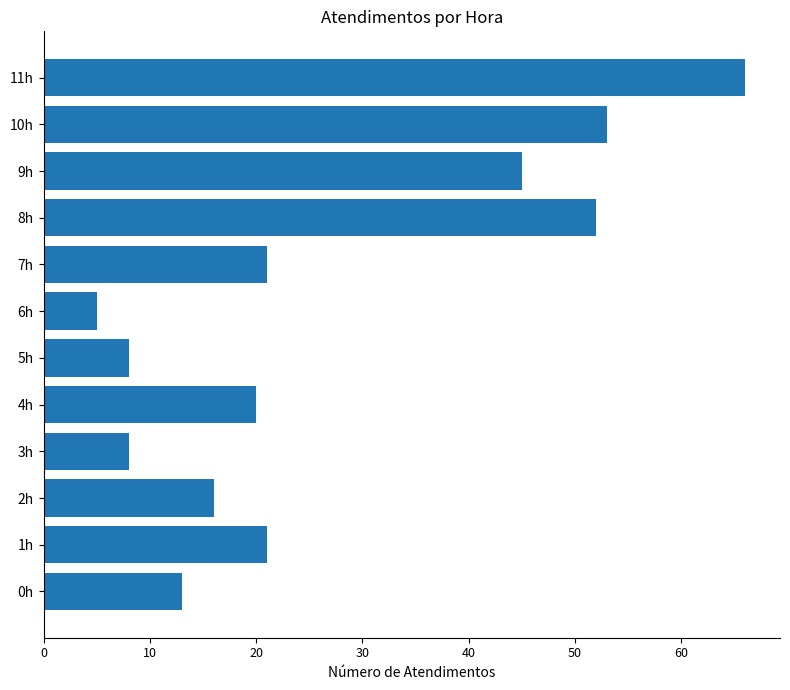

Reading bottom to top, list all the values displayed in this chart.

0h=13	1h=21	2h=16	3h=8	4h=20	5h=8	6h=5	7h=21	8h=52	9h=45	10h=53	11h=66